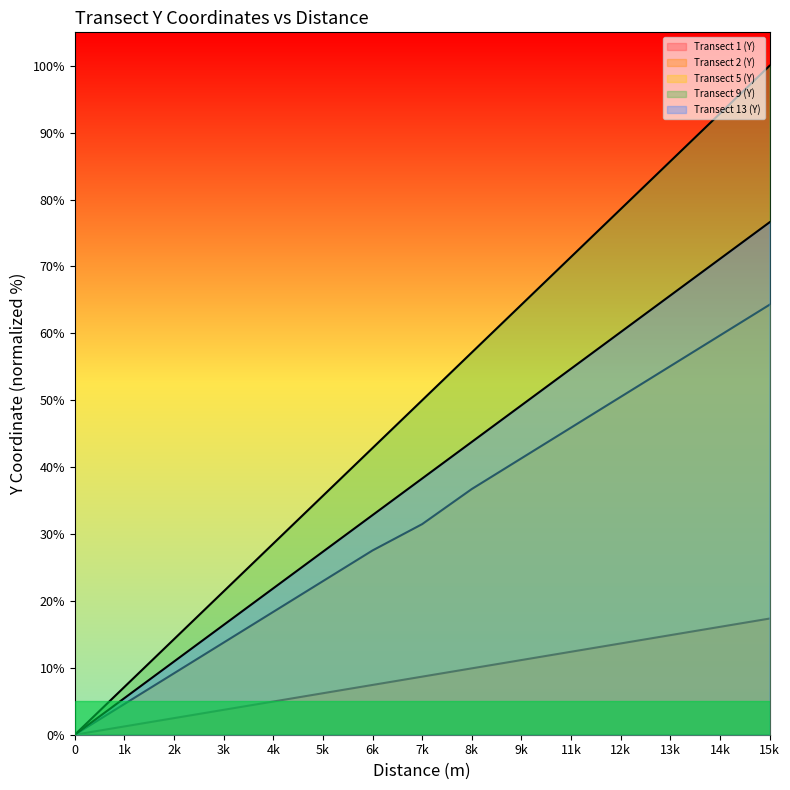

Count the number of data series in this chart.

5